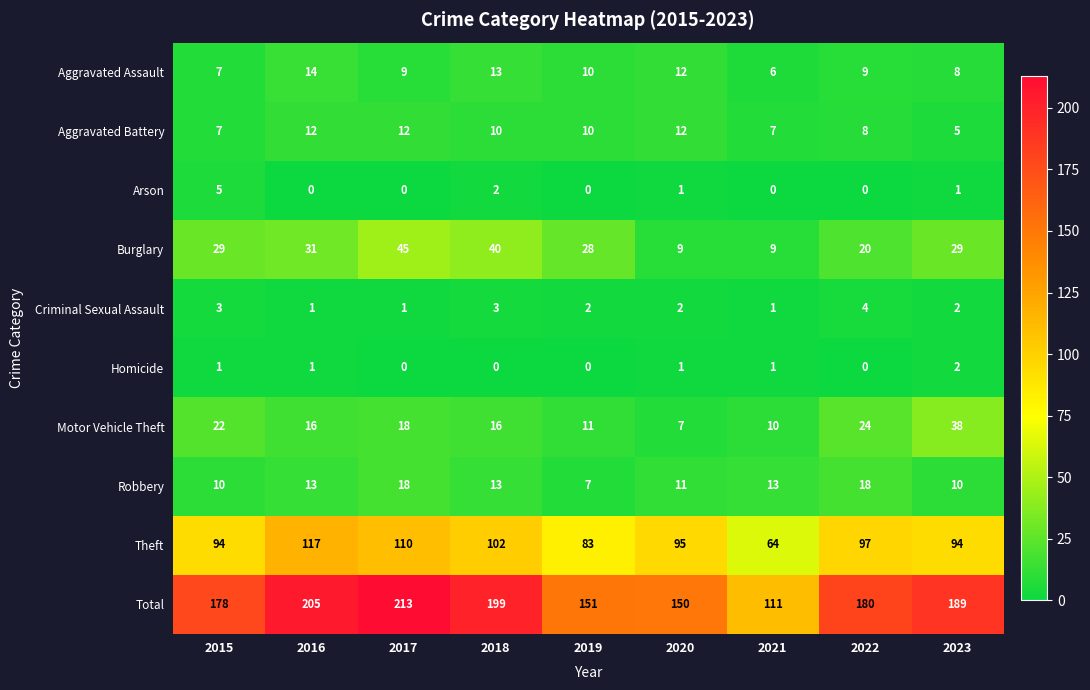

At which label does Burglary reach its peak?

2017